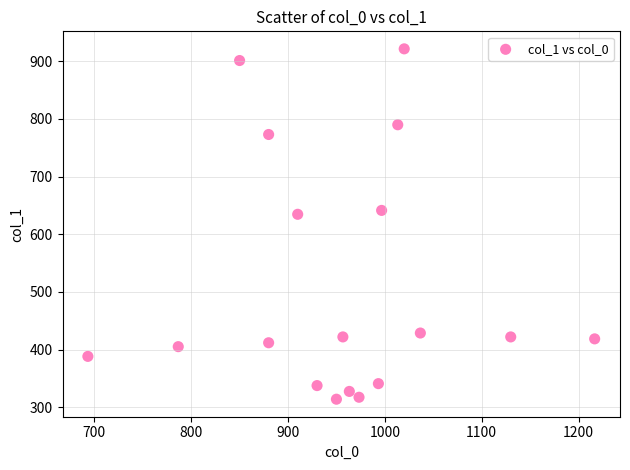

What Y value in the scatter plot is closest to 617?

634.5